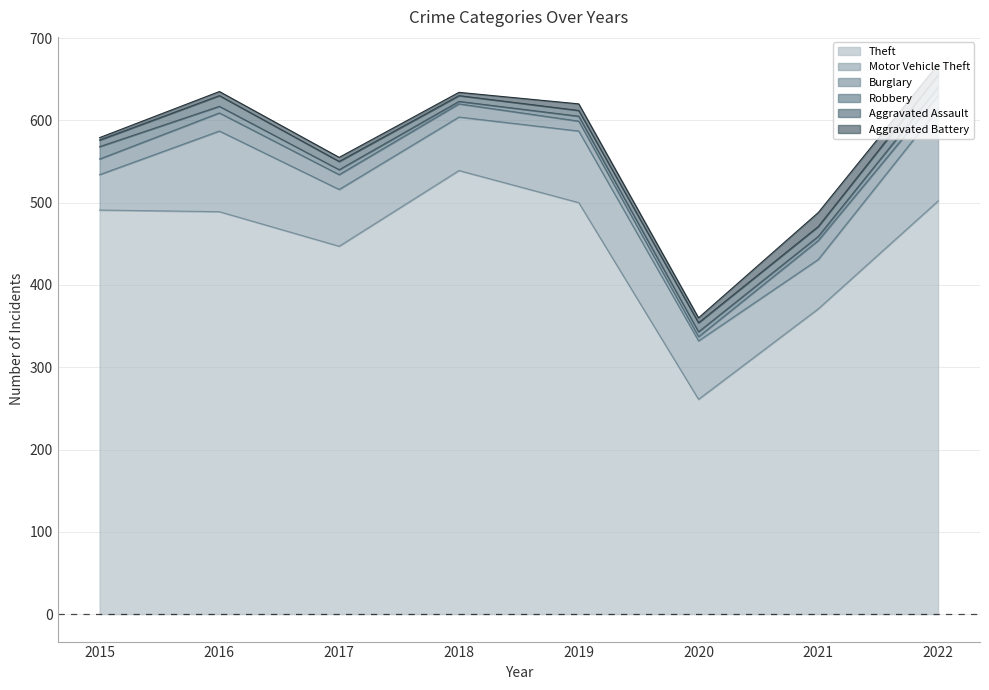

What is the difference between the highest and lowest values at 2020?

256